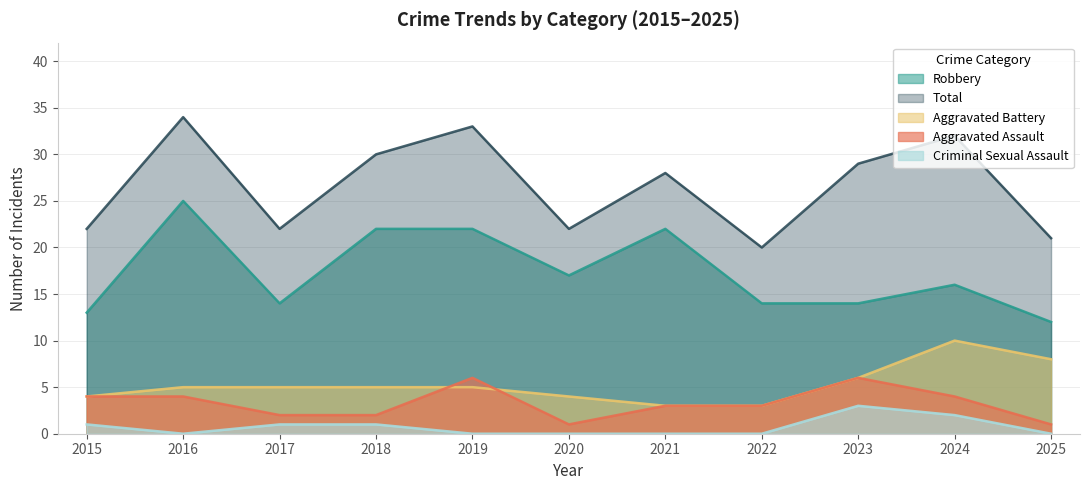

In Criminal Sexual Assault, how many points are higher than both neighbors (excluding endpoints)?

1